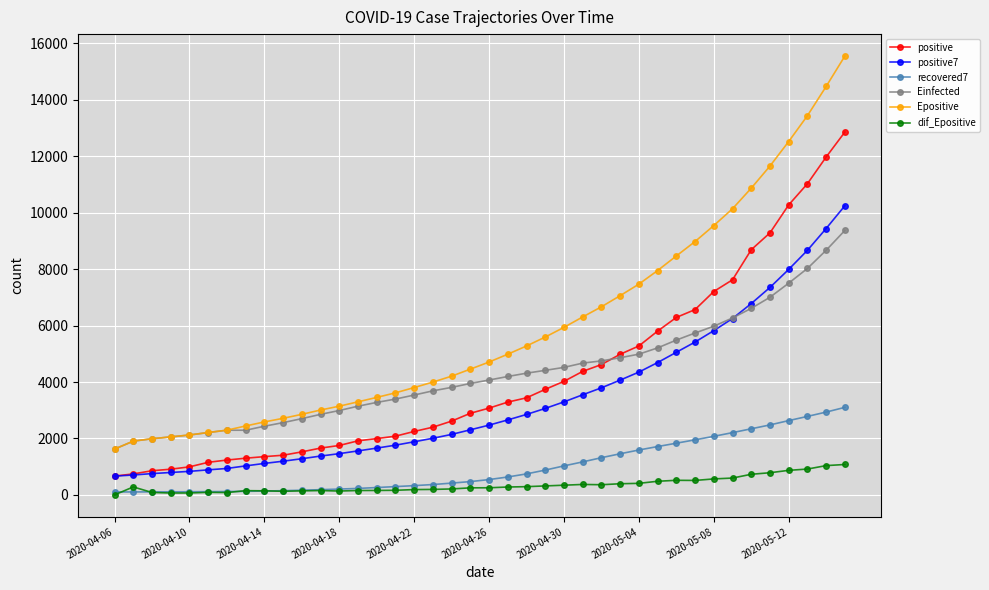

Count the number of data series in this chart.

6